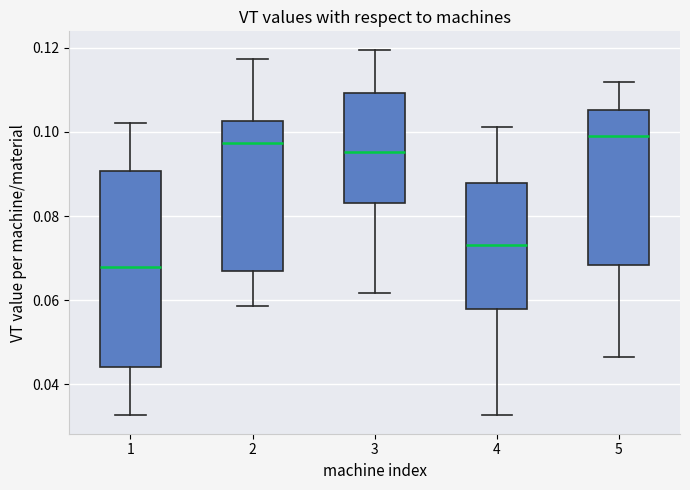

Reading left to right, transcribe this box plot: for each box, give where its median line is, the range the box spans, and where its two whiskers end, as read against the y-axis. The values are not printed on the chart, so give them approximately, as read against the axis.

1: median 0.068, box 0.044 to 0.090, whiskers 0.032 to 0.102
2: median 0.098, box 0.066 to 0.102, whiskers 0.058 to 0.118
3: median 0.096, box 0.084 to 0.110, whiskers 0.062 to 0.120
4: median 0.074, box 0.058 to 0.088, whiskers 0.032 to 0.102
5: median 0.100, box 0.068 to 0.106, whiskers 0.046 to 0.112